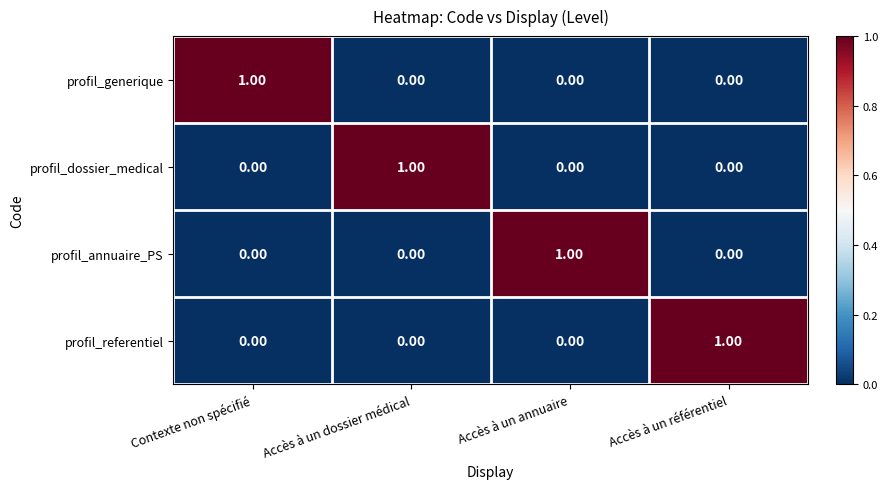

At how many categories does at least one series exceed 0?

4